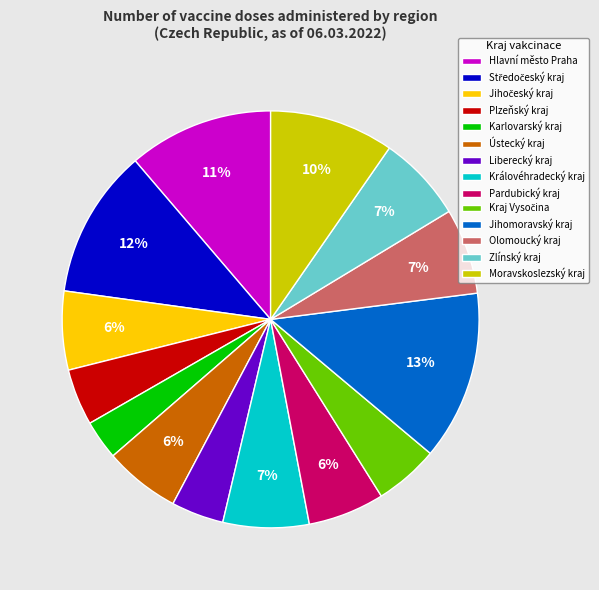

Which slice is the largest?

Jihomoravský kraj